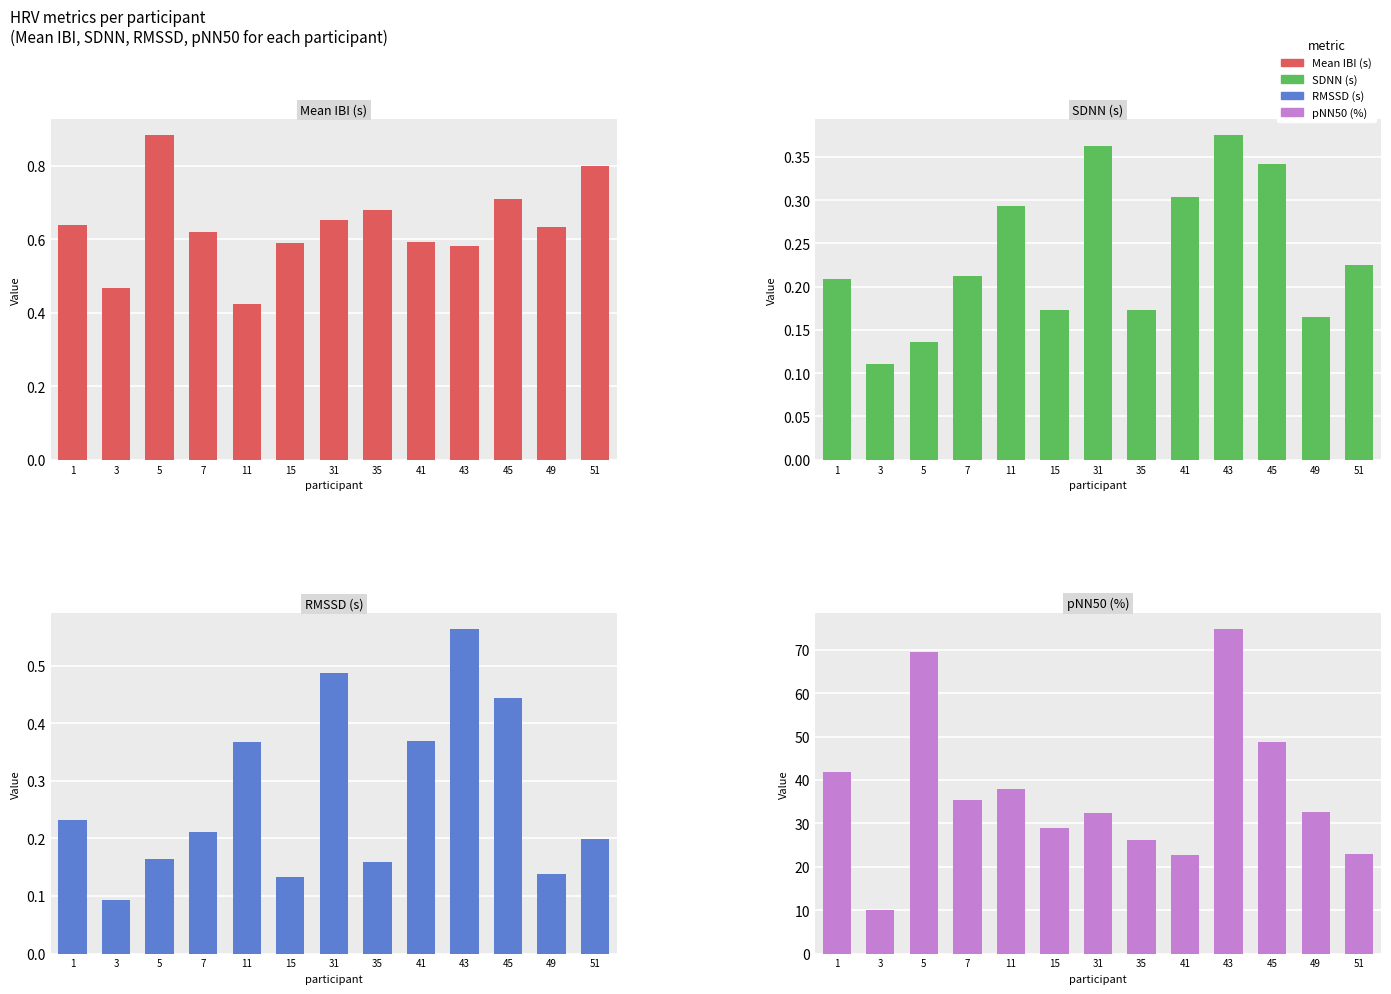

What is the value of the RMSSD (s) bar at the 10th from the left?

0.6